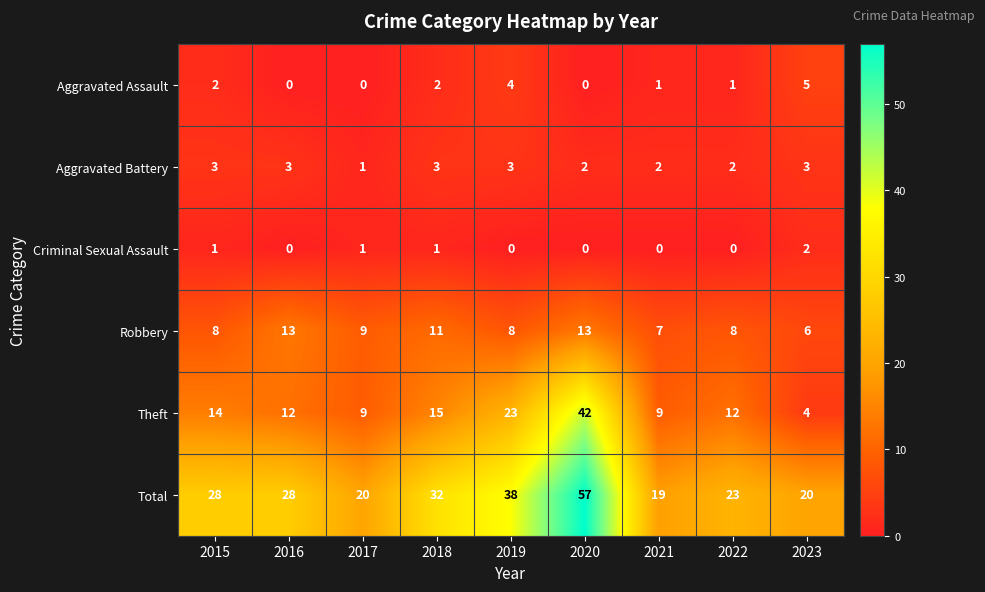

The value of Criminal Sexual Assault at 2016 is -1. True or false?

False